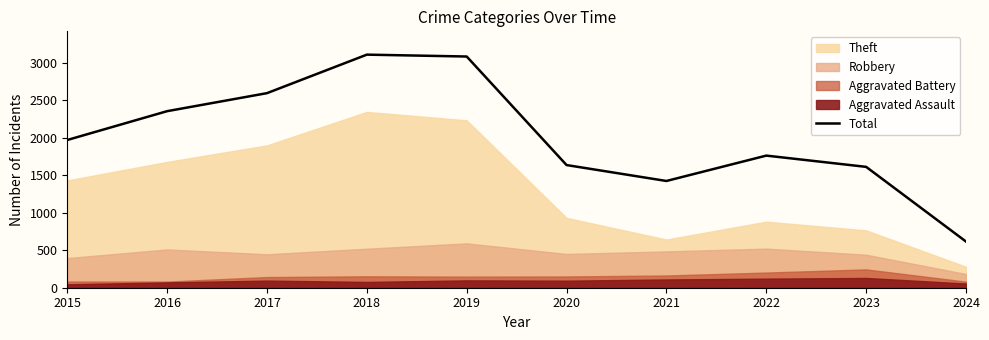

What is the smallest value displayed?

615